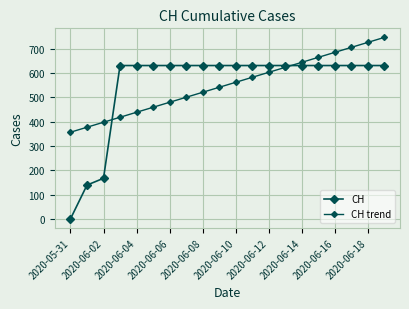

Does the chart have visible grid lines?

Yes